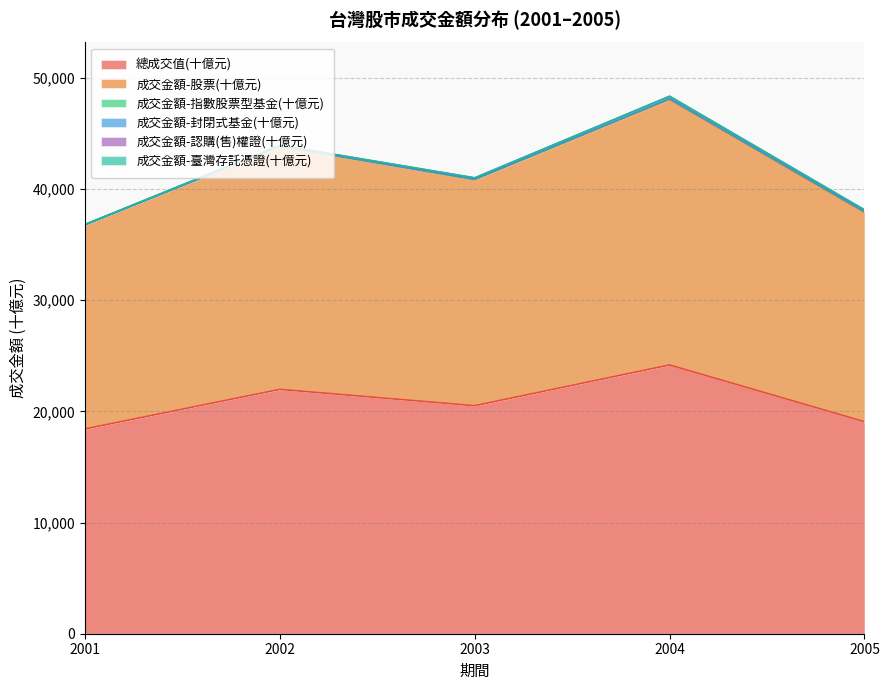

True or false: 成交金額-封閉式基金(十億元) has more than 1 interior local peaks.

False